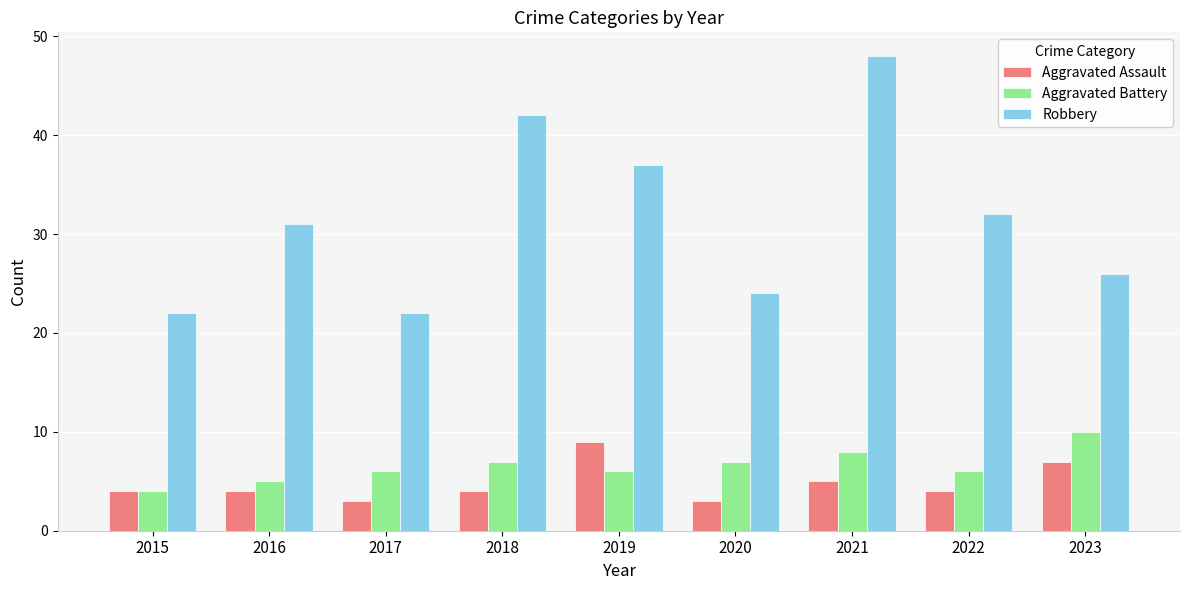

What is the spread (max minus min) of values at 2019?

31